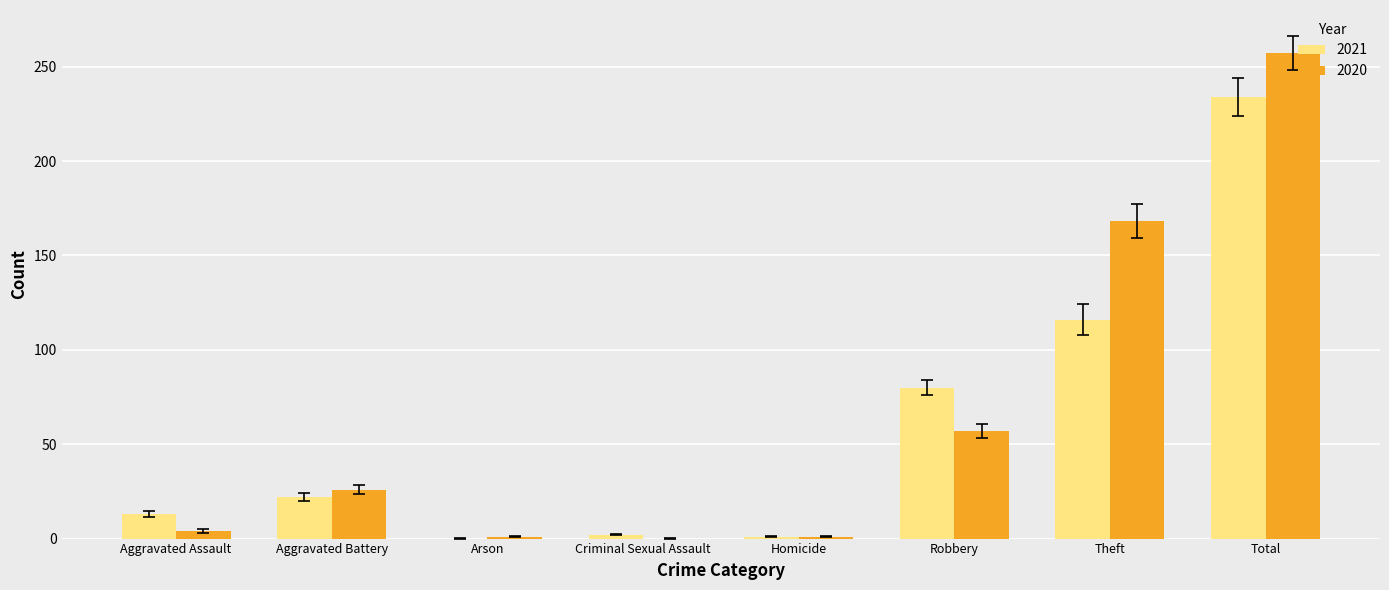

At which label is 2020 closest to 128?

Theft